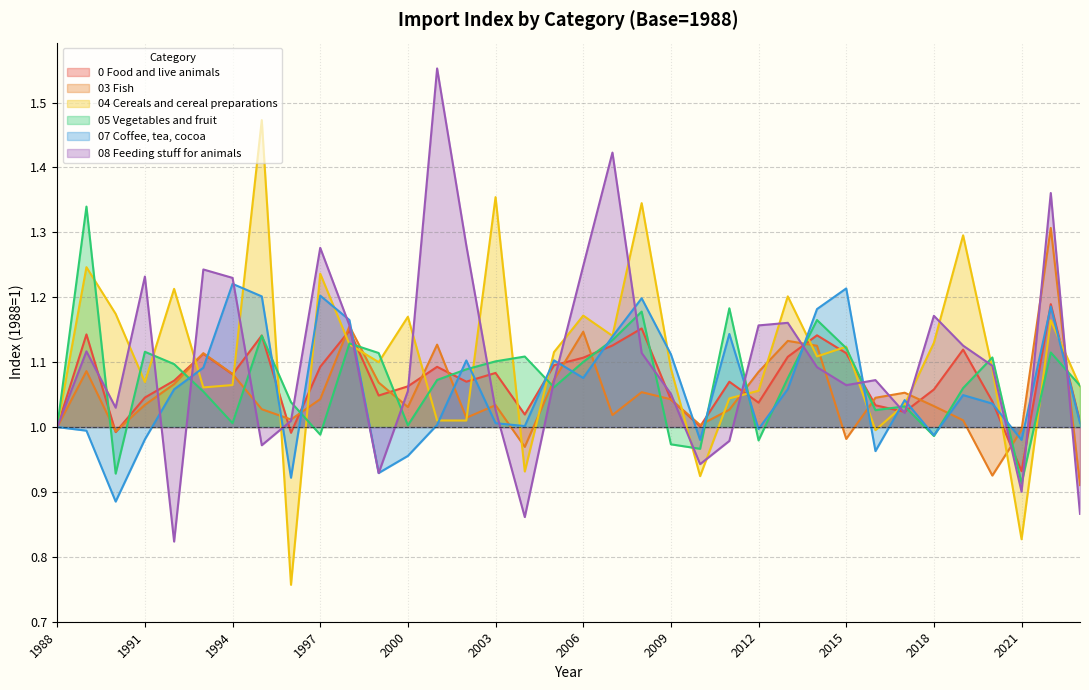

What is the spread (max minus min) of values at 2022?

0.2